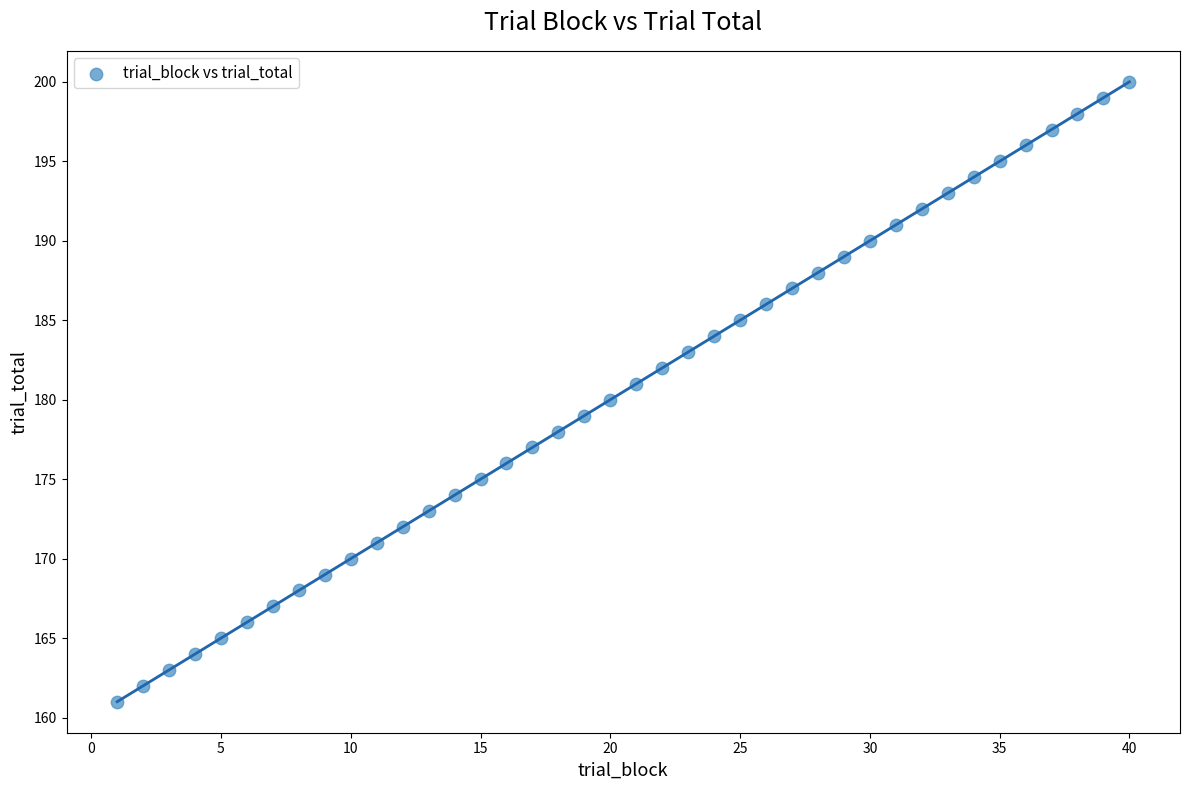

What is the range of Y values (max minus min)?

39